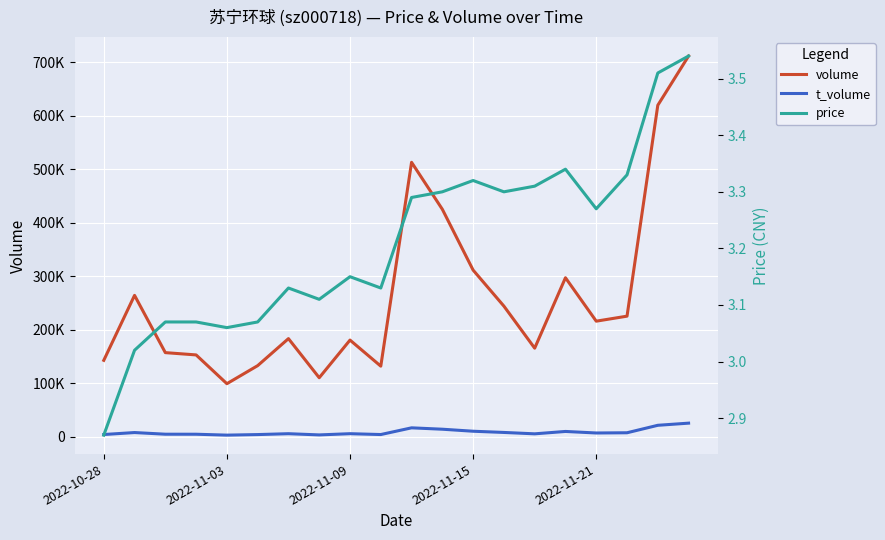

Read the t_volume value at 19.

25435.0